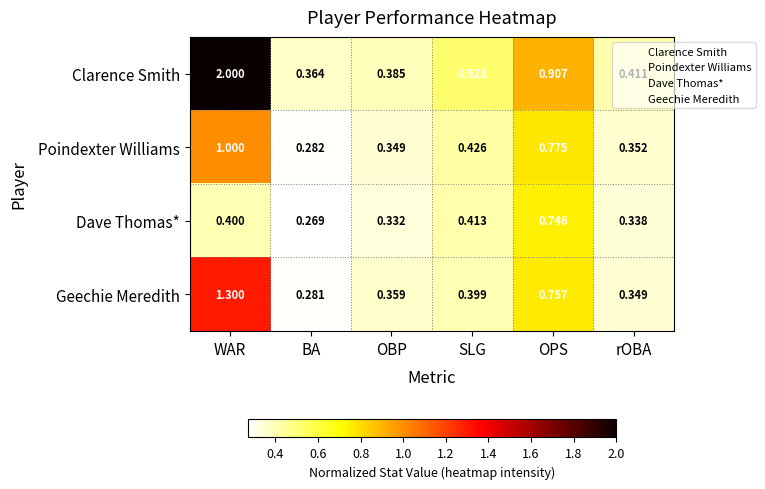

What is the spread (max minus min) of values at OPS?

0.2